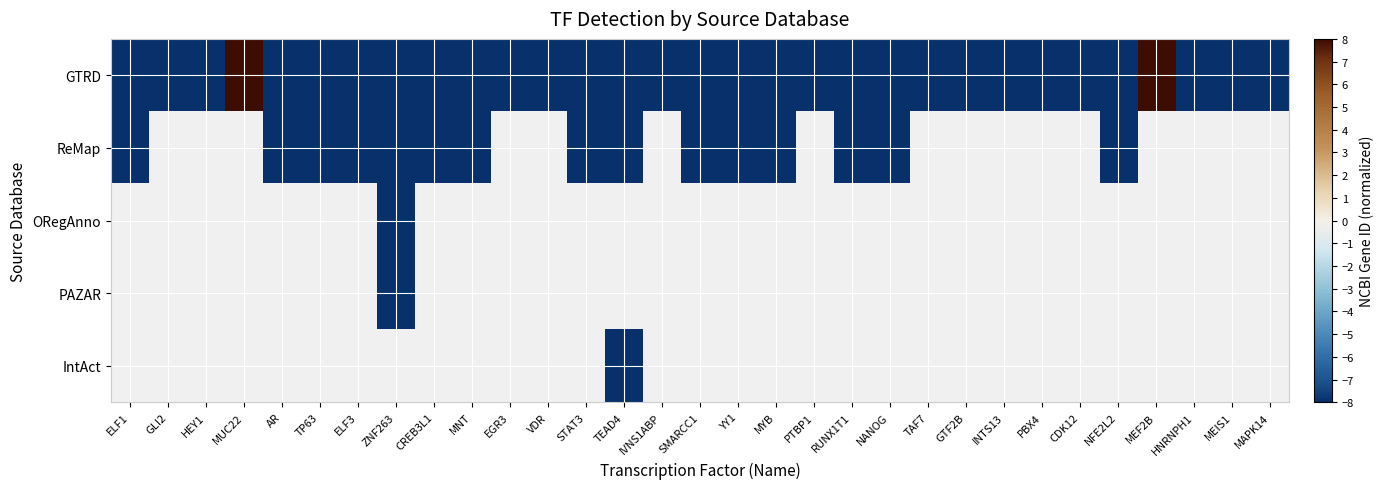

What is the minimum value shown in the chart?

-8.0